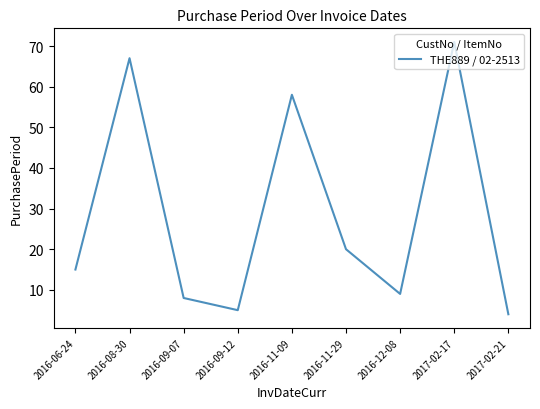

What is the smallest value displayed?

4